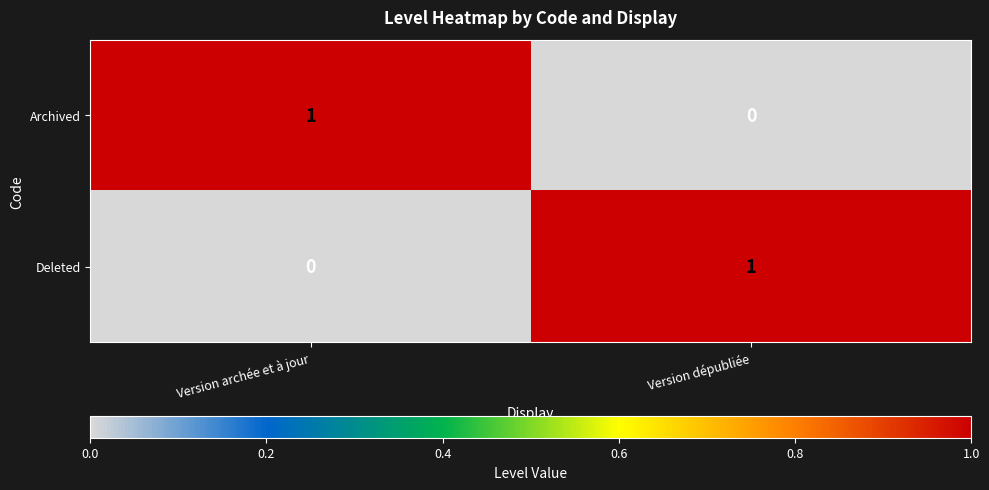

How many distinct data groups are displayed?

2